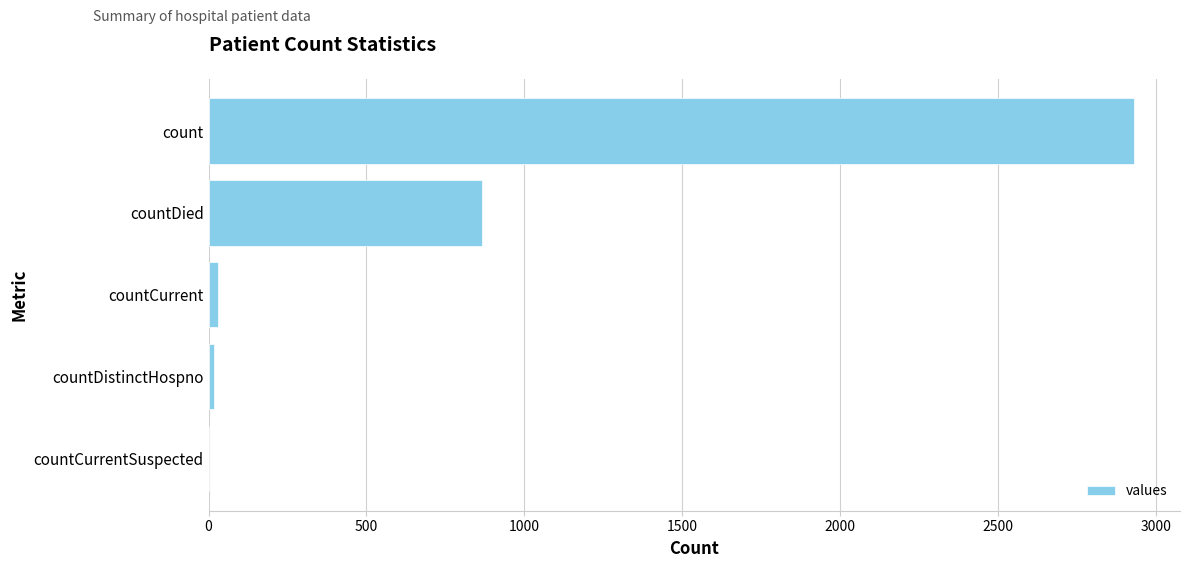

Which label corresponds to the largest value in the chart?

count